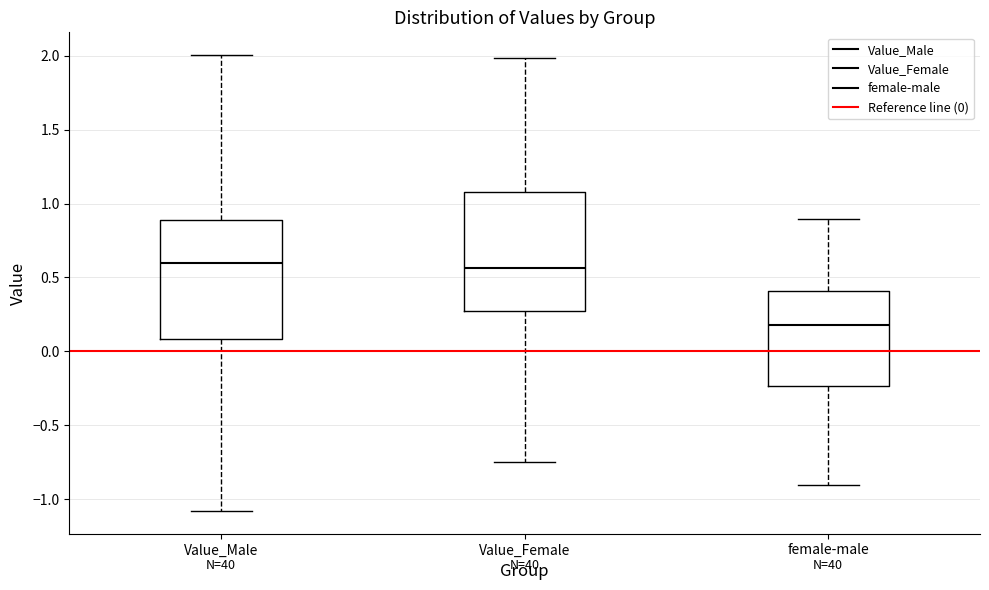

Reading left to right, read every box against the y-axis: the position of its median line, the range the box covers, and the ends of its whiskers. The values are not printed on the chart, so give them approximately, as read against the axis.

Value_Male: median 0.60, box 0.10 to 0.90, whiskers -1.10 to 2.00
Value_Female: median 0.55, box 0.25 to 1.10, whiskers -0.75 to 2.00
female-male: median 0.20, box -0.25 to 0.40, whiskers -0.90 to 0.90